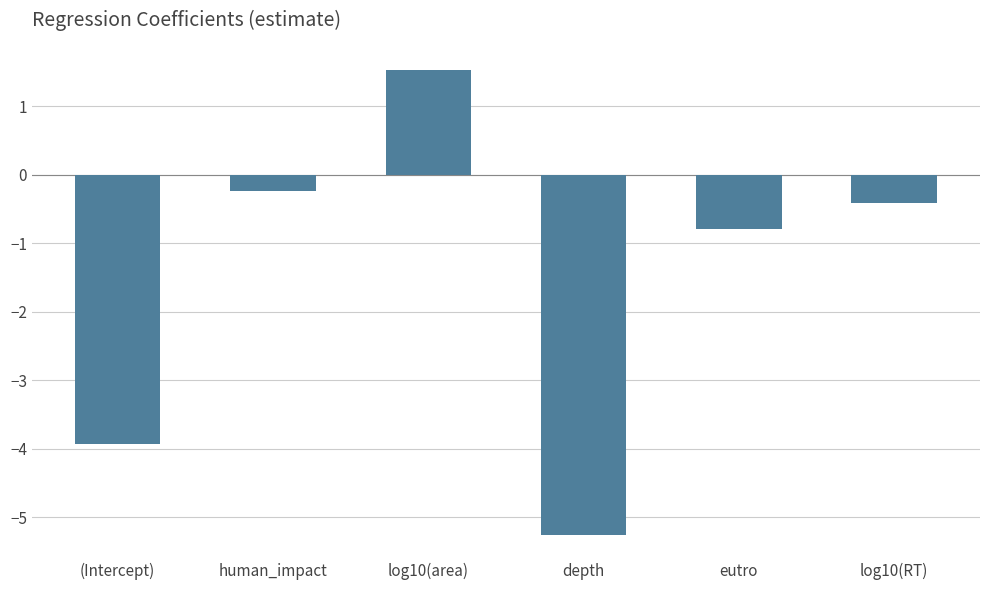

Rank the categories by value from highest to lowest.

log10(area), human_impact, log10(RT), eutro, (Intercept), depth